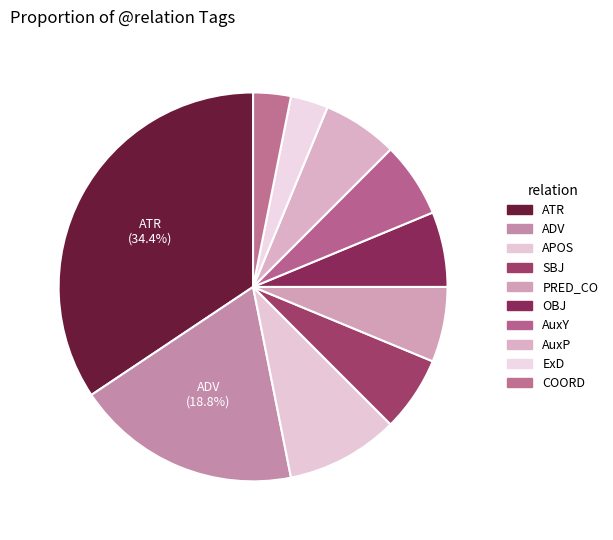

How many slices are in this pie chart?

10